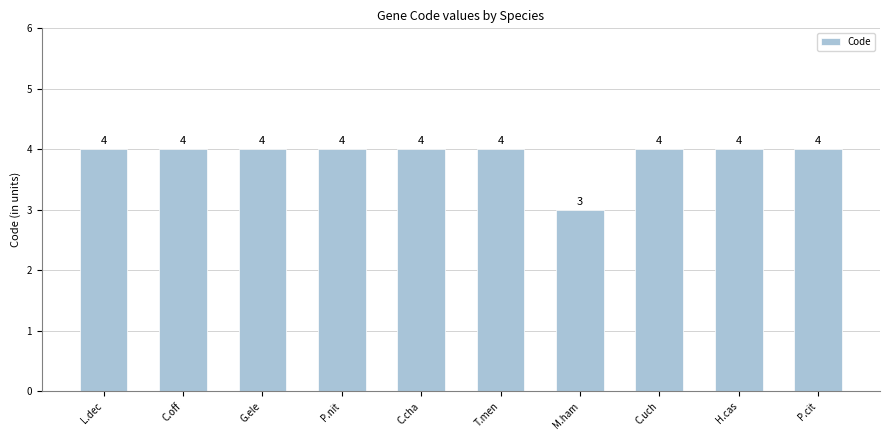

What is the maximum value shown in the chart?

4